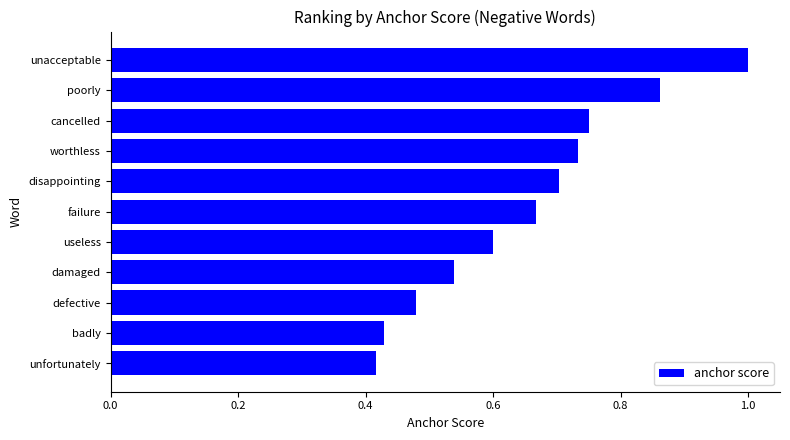

Are the bars grouped side by side (vs. stacked)?

No